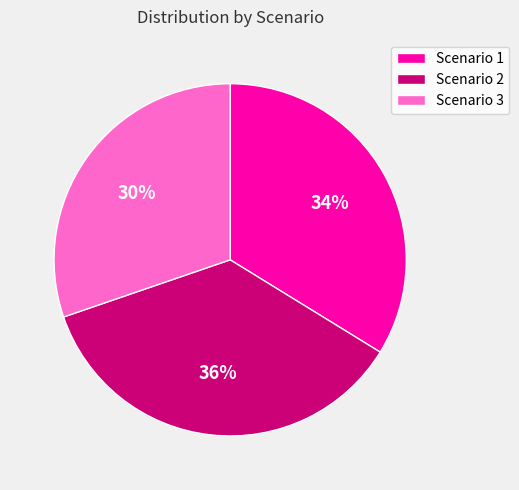

Count the number of slices in the pie.

3